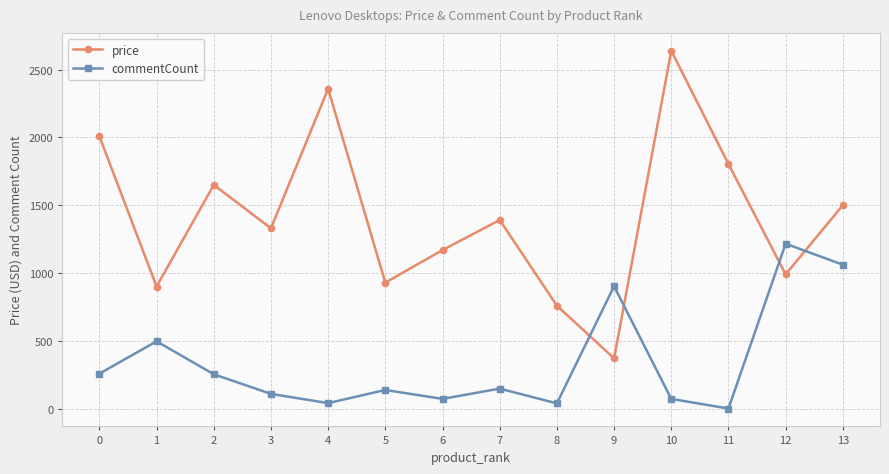

At which category is the sum across all series the highest?

10